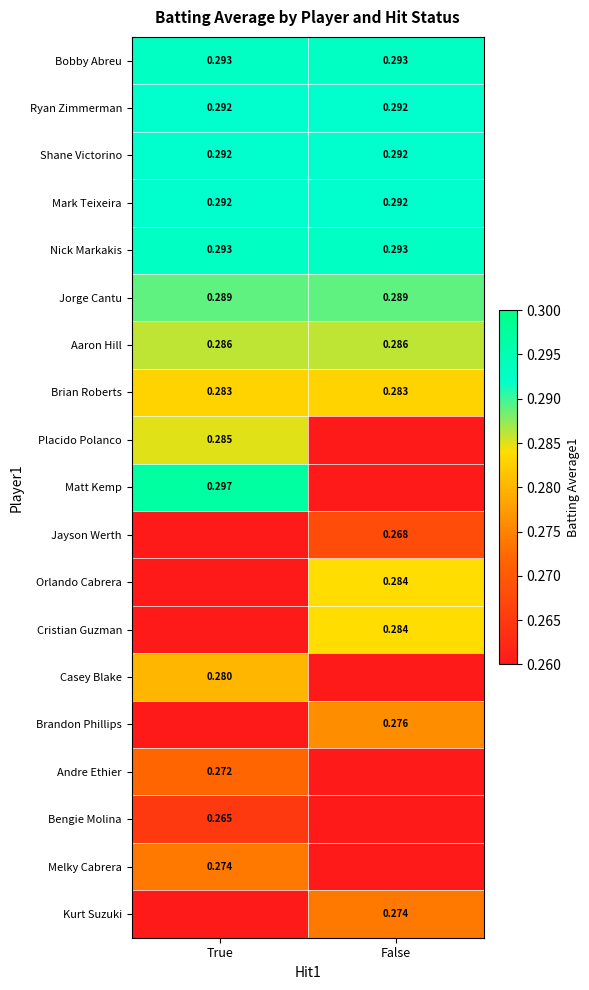

Is the value of Aaron Hill at False greater than the value of Shane Victorino at True?

No